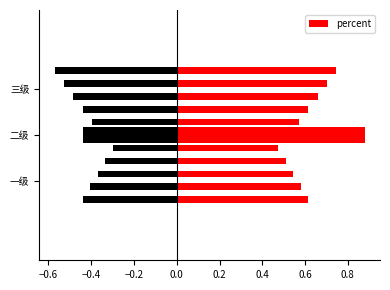

Between 一级 and 三级, which series saw the biggest shift?

percent_left